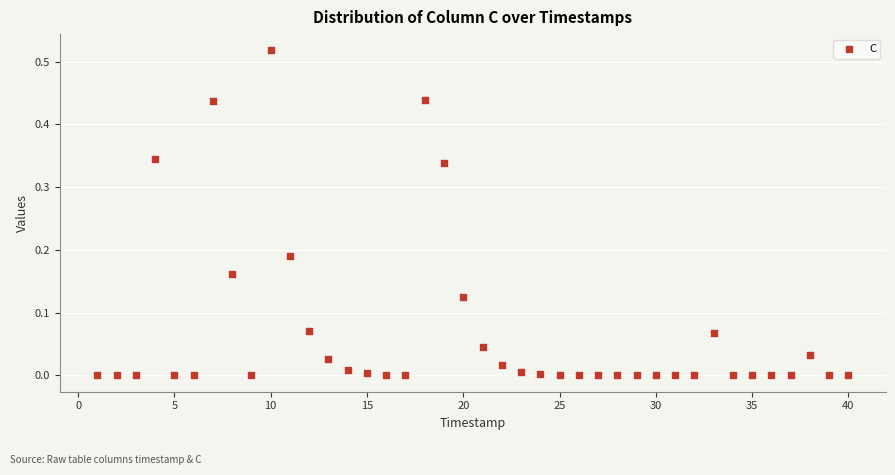

What is the range of X values (max minus min)?

39.0